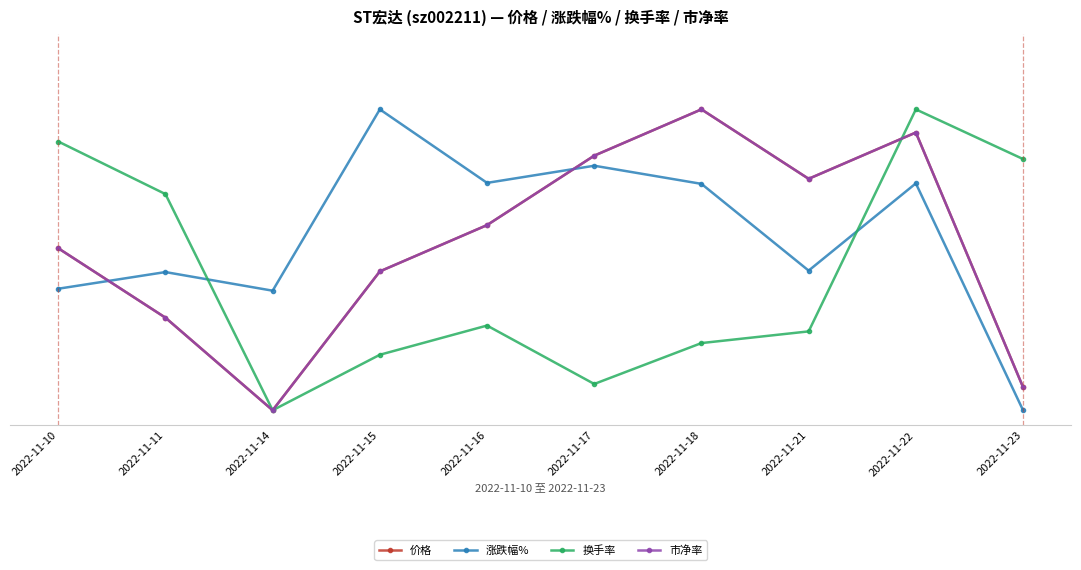

List the series in order of their peak value, highest first.

价格, 涨跌幅%, 换手率, 市净率